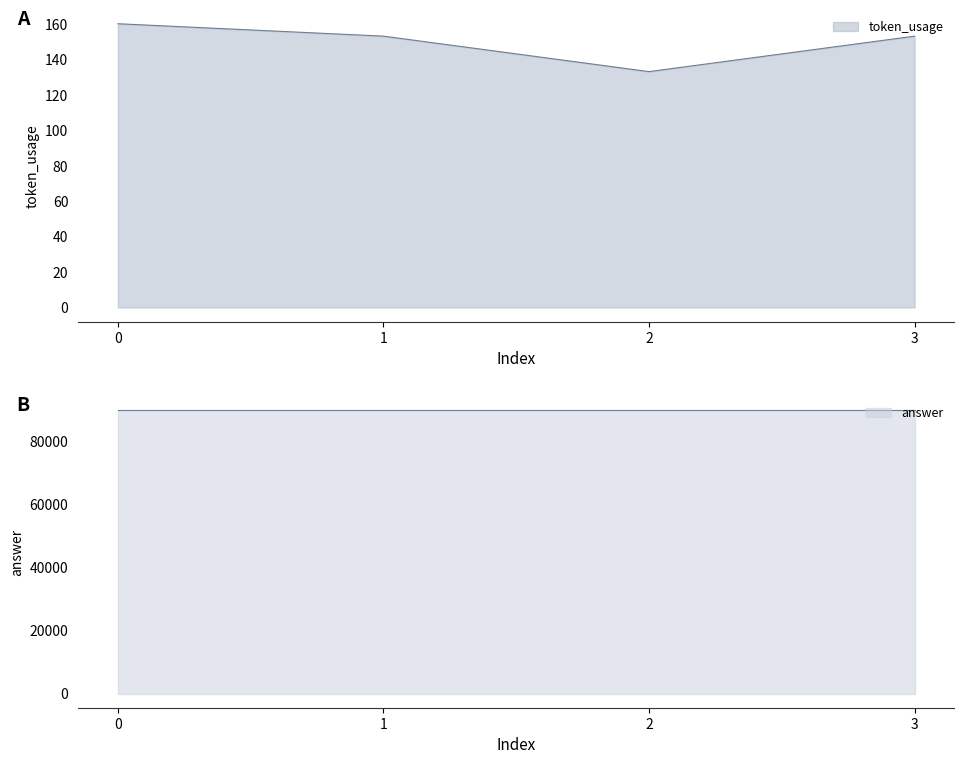

Is it true that the value at 1 is 153?

True